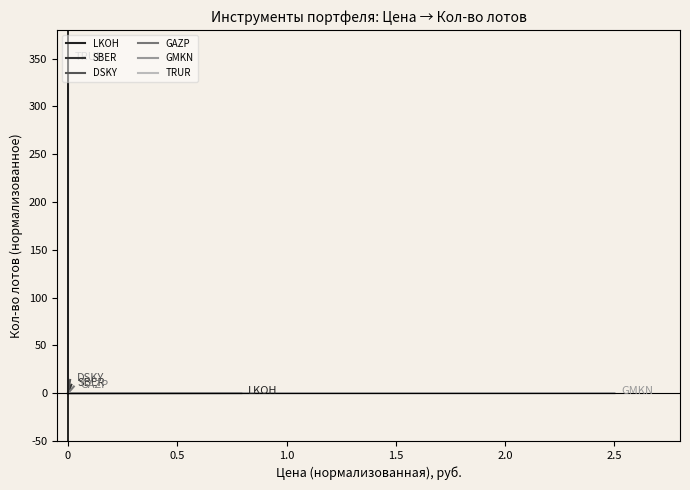

Rank the series at 0 from lowest to highest value.

LKOH, SBER, DSKY, GAZP, GMKN, TRUR